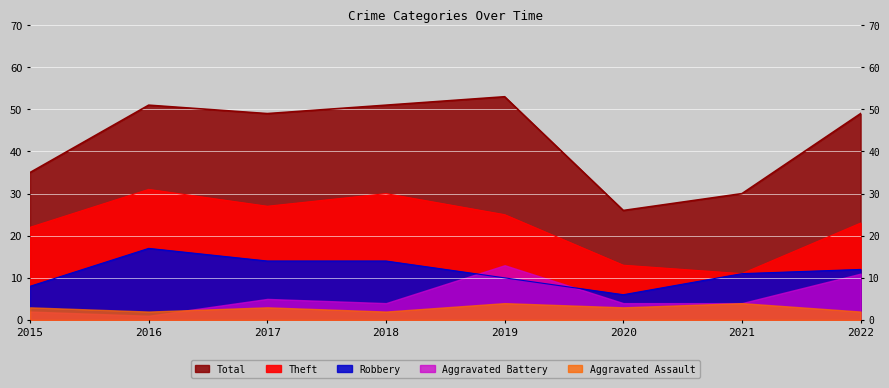

Is it true that Total equals 11 at 2020?

False